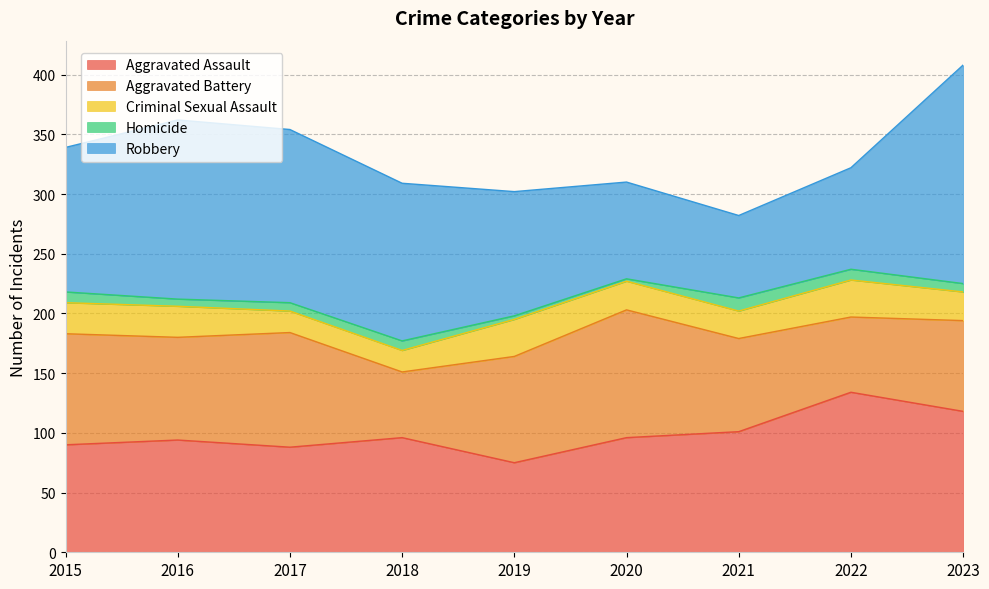

True or false: Homicide and Aggravated Assault cross at least once.

False